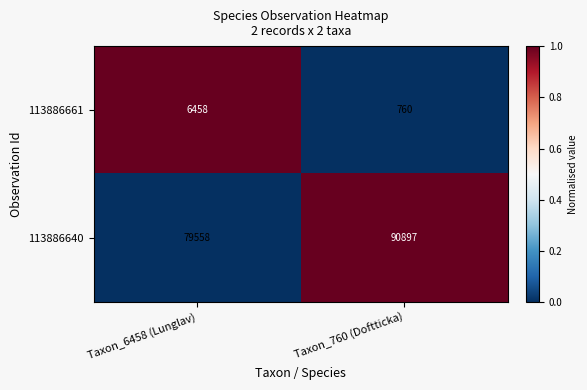

Reading left to right, extract all data points from this chart.

113886661: Taxon_6458 (Lunglav)=6458	Taxon_760 (Doftticka)=760
113886640: Taxon_6458 (Lunglav)=79558	Taxon_760 (Doftticka)=90897